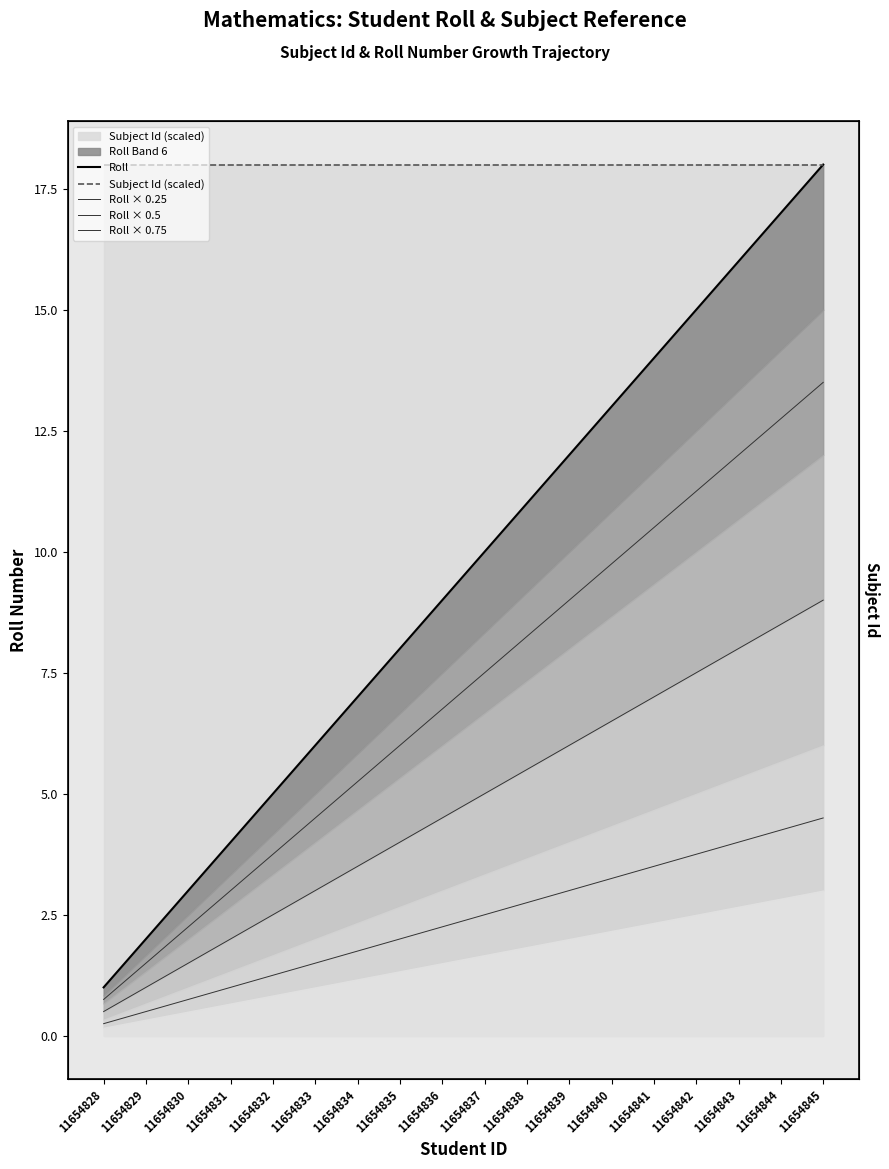

True or false: Roll × 0.75 has a value of 9.0 at 11654839.

True